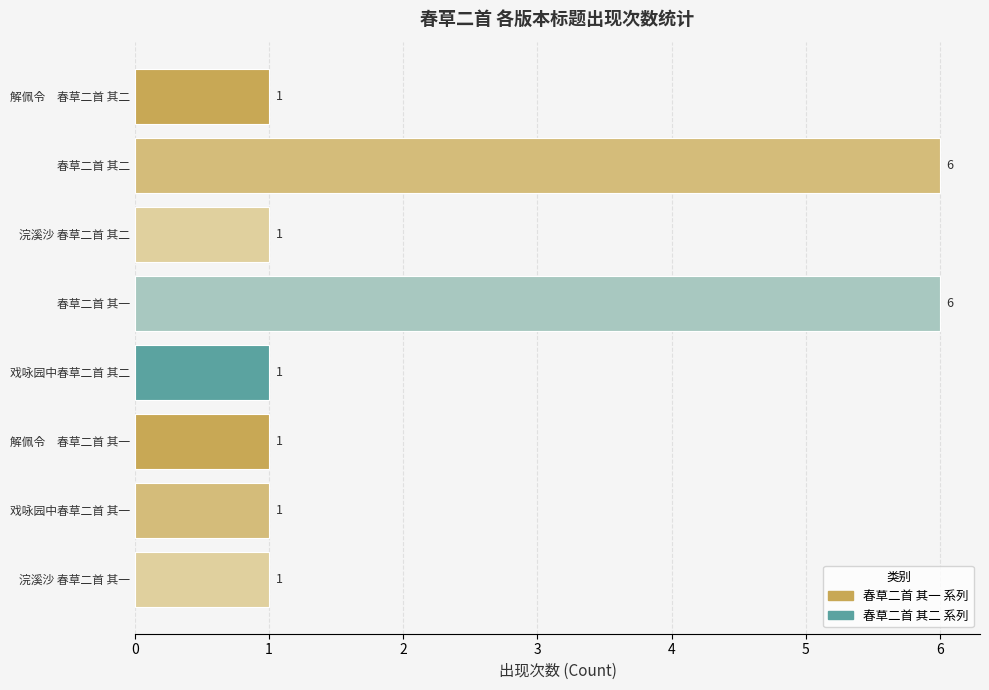

The chart shows a value of 1 at 浣溪沙 春草二首 其一. True or false?

True